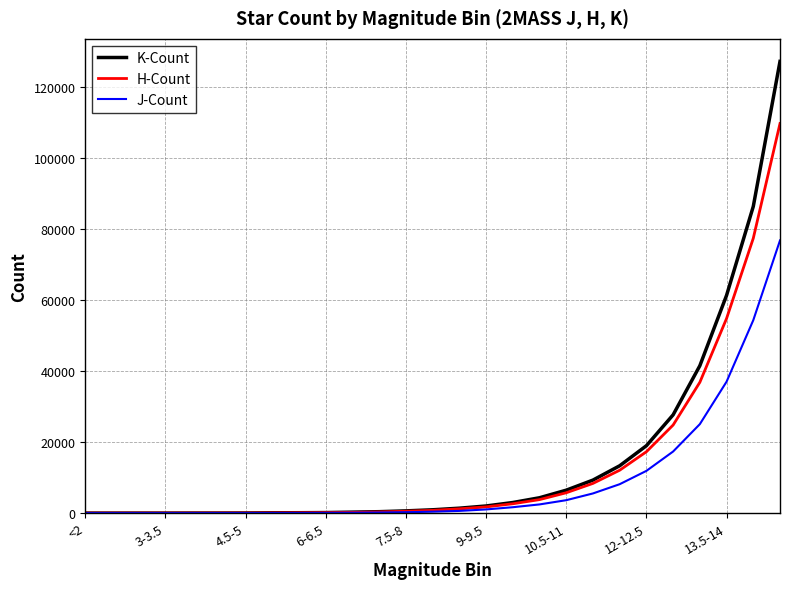

How many categories are shown in the chart?

27